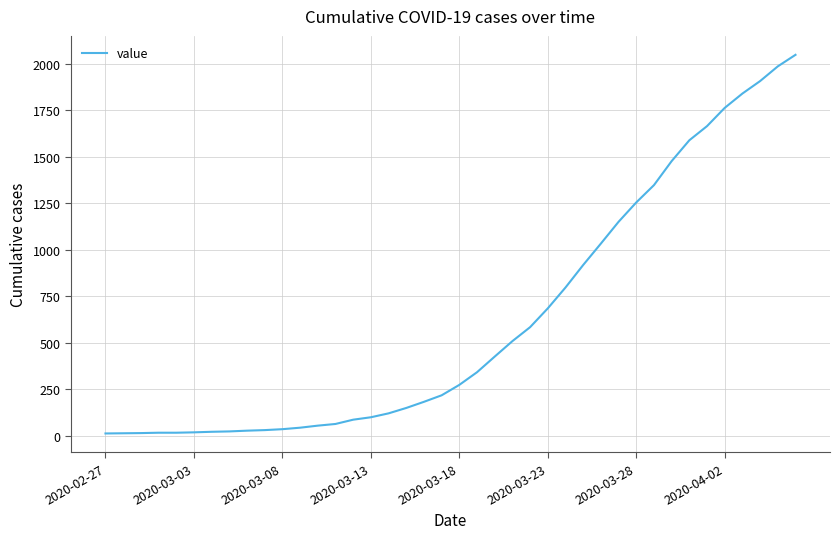

What is the maximum value shown in the chart?

2047